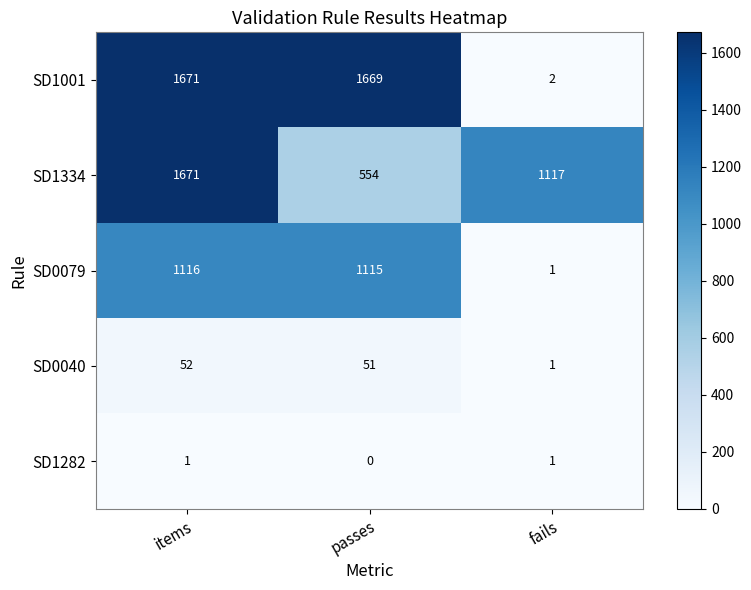

Count the number of categories in the chart.

3